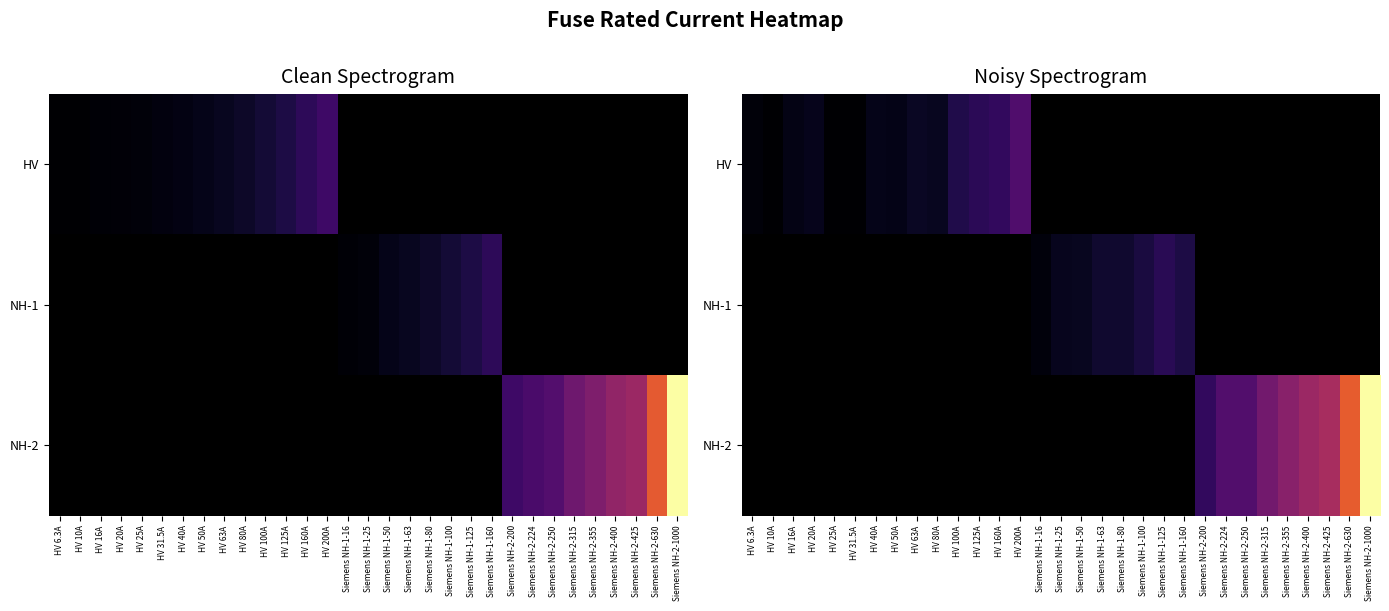

Is it true that HV equals 0.0 at HV 25A?

True